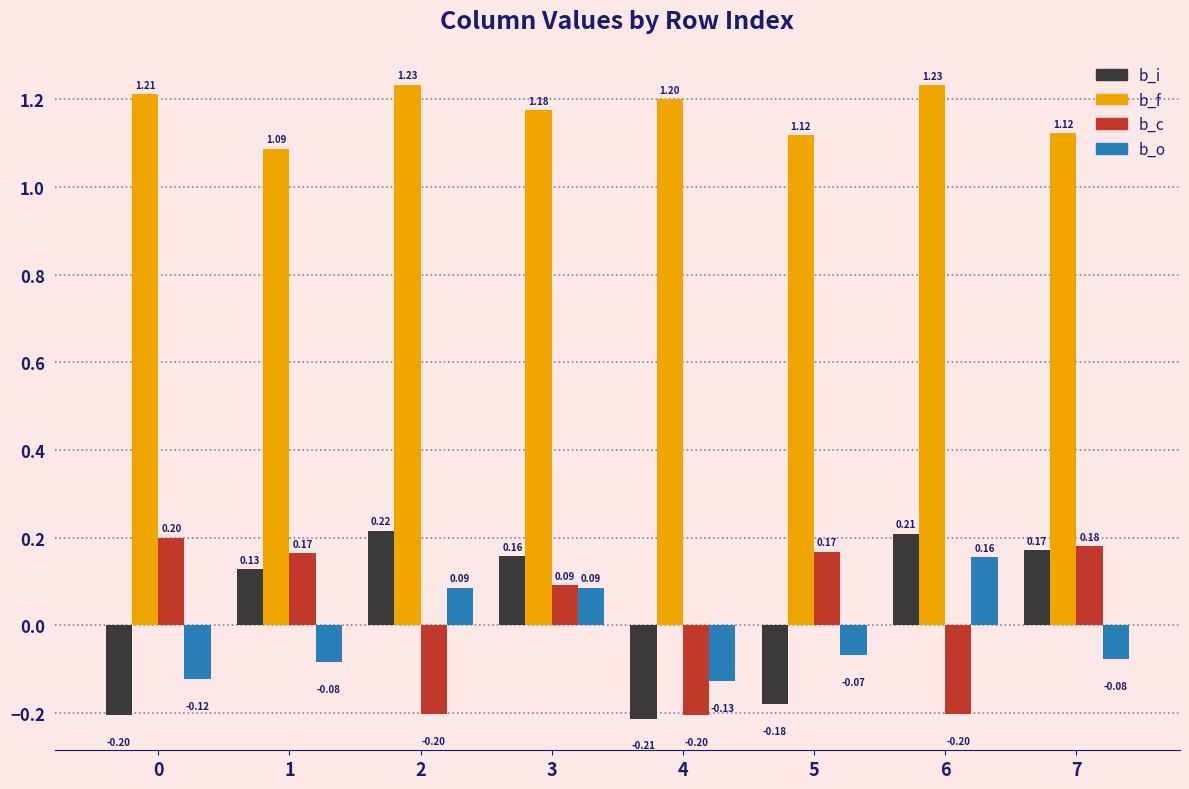

How many categories are shown in the chart?

8